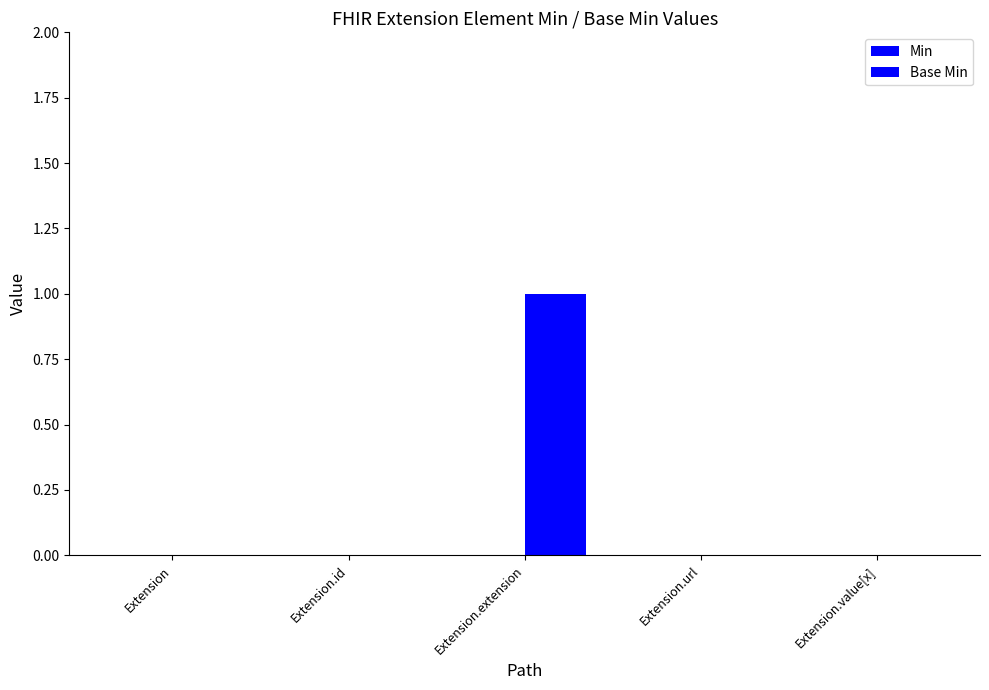

What is the label of the 5th bar from the left?

Extension.value[x]